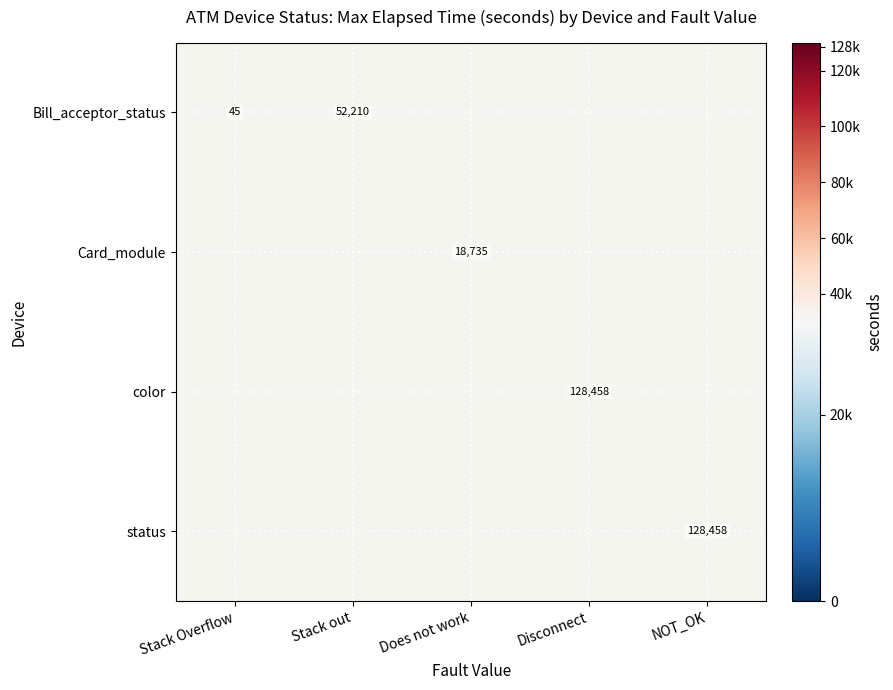

What is the greatest value displayed?

128458.0